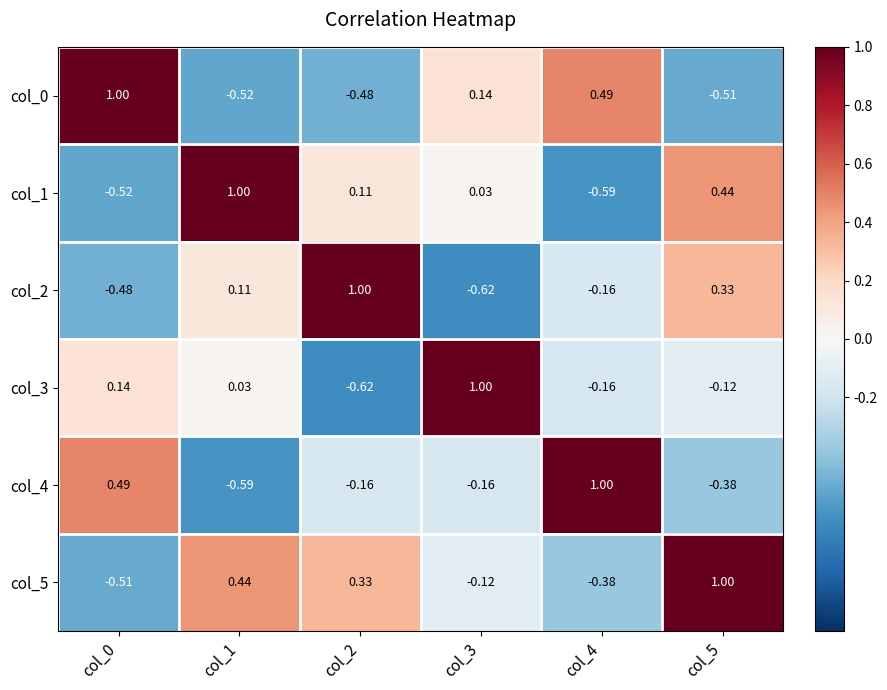

Which label corresponds to the largest value in the chart?

col_0